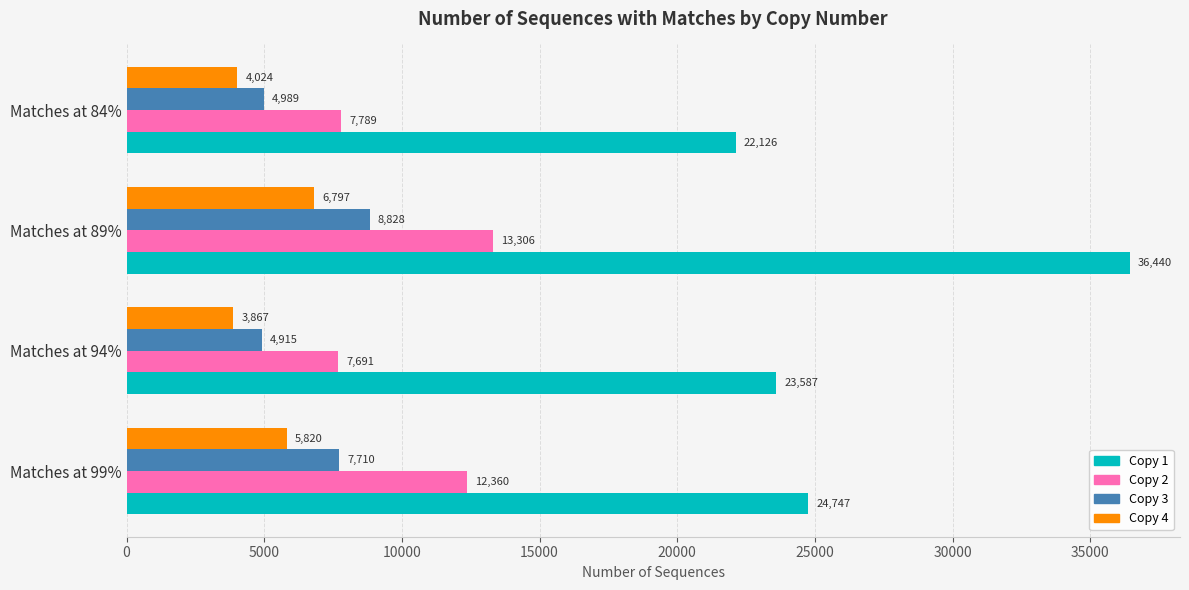

Which category has the lowest value in the Copy 2 series?

Matches at 94%